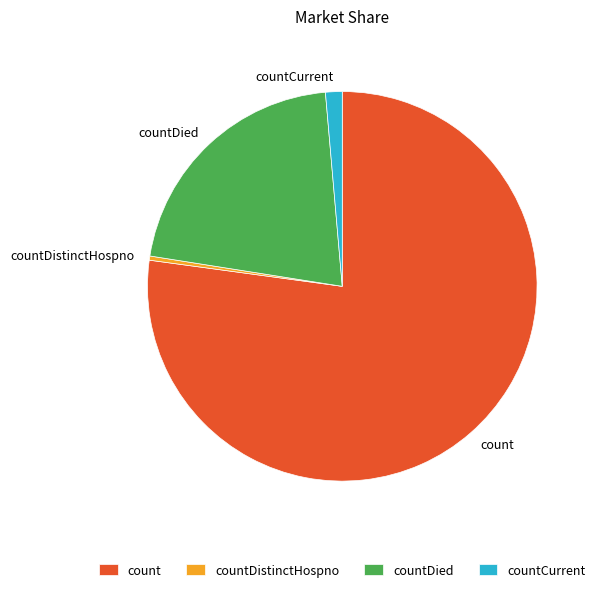

What is the largest slice in the pie chart?

count